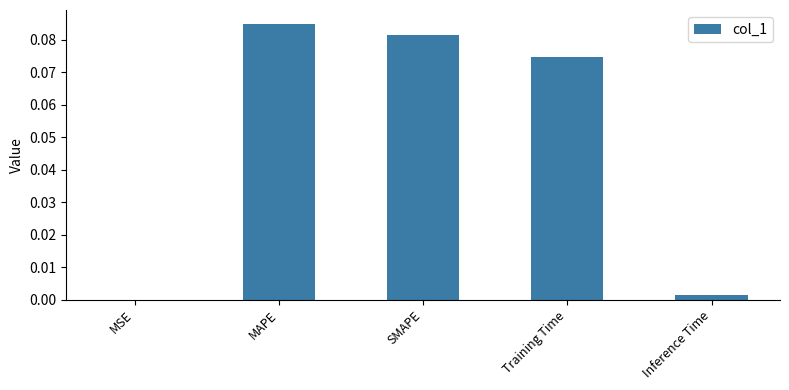

At which category does the chart reach its peak across all series?

MAPE